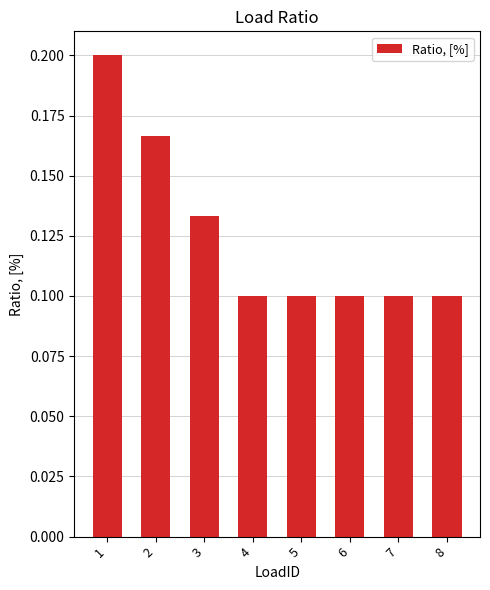

Count the values in the range 0 to 1.

8